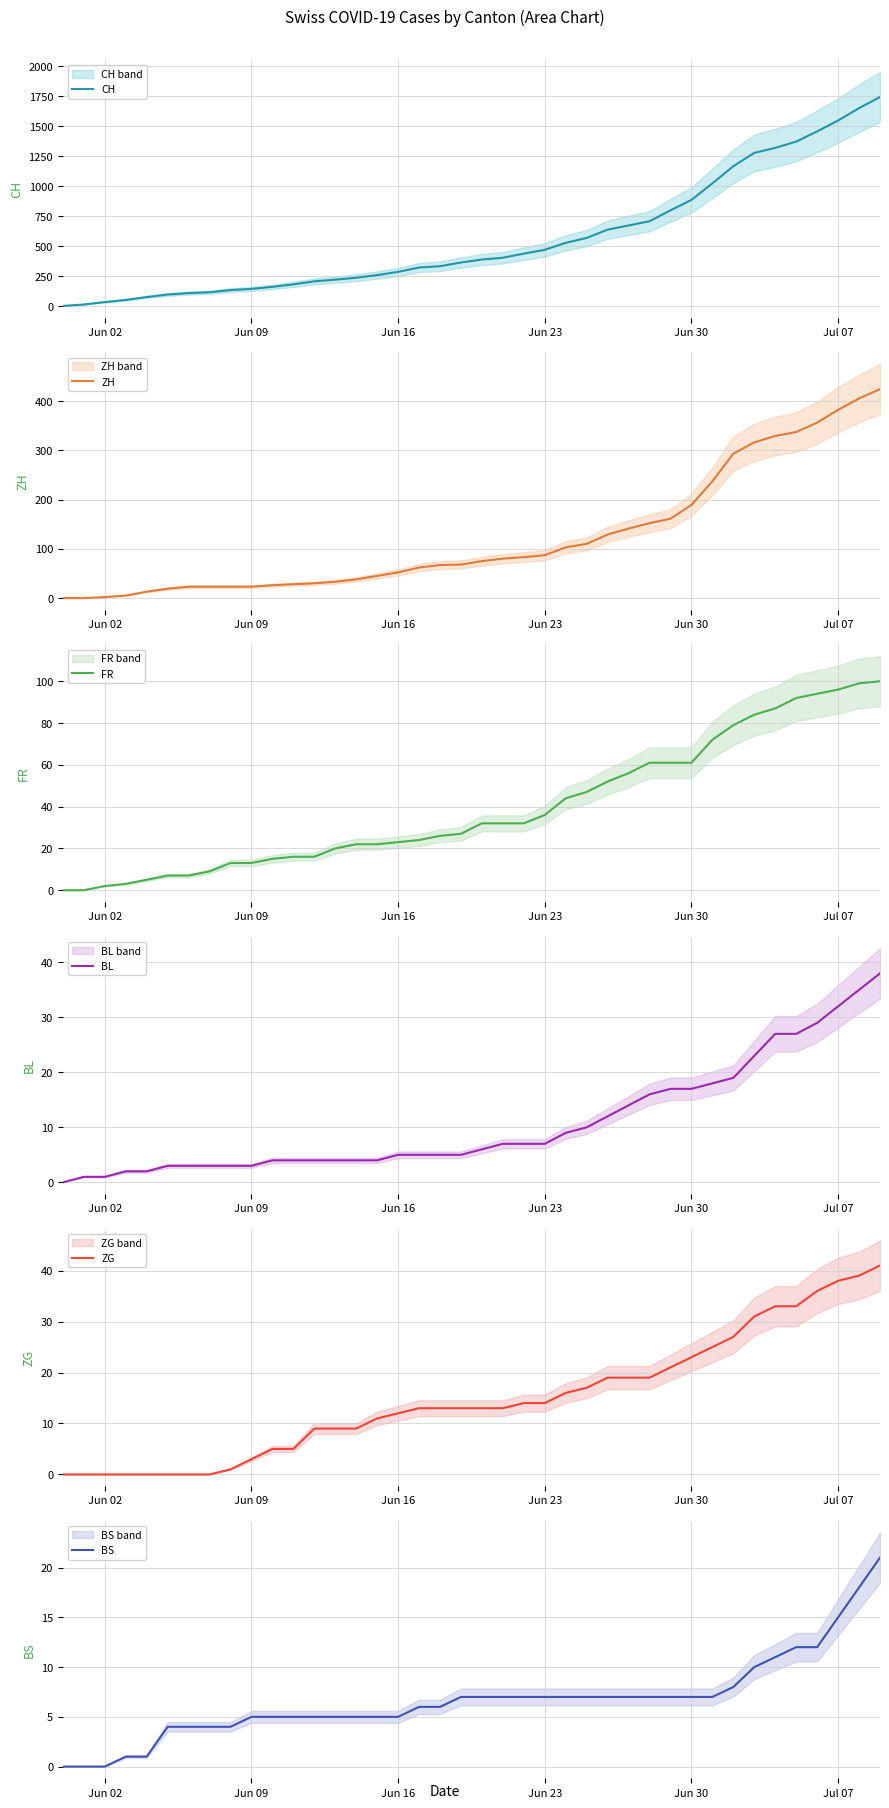

Is it true that ZH equals 90 at Jun 16?

False